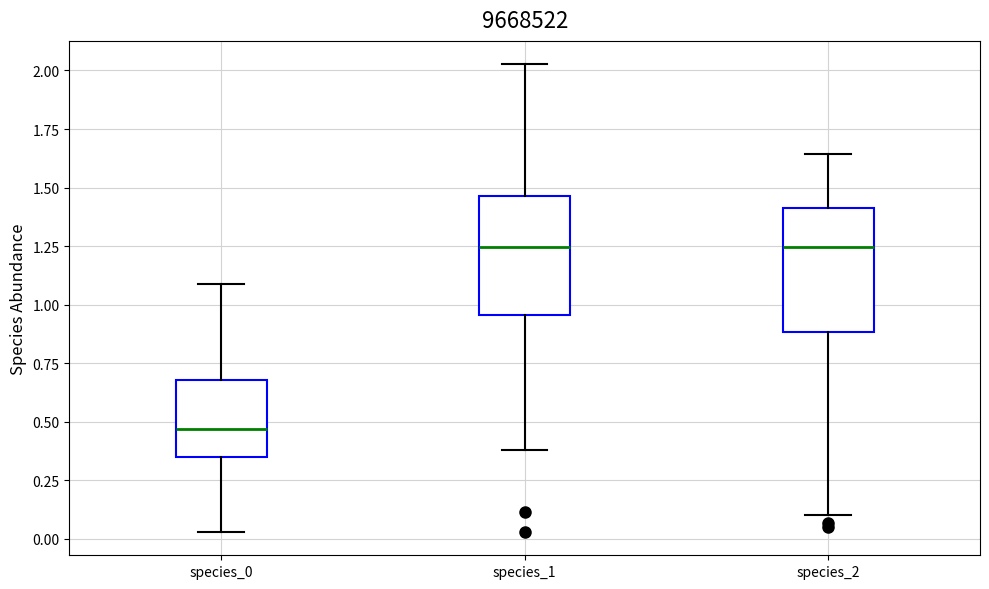

Reading left to right, read every box against the y-axis: the position of its median line, the range the box covers, and the ends of its whiskers. The values are not printed on the chart, so give them approximately, as read against the axis.

species_0: median 0.45, box 0.35 to 0.70, whiskers 0.05 to 1.10
species_1: median 1.25, box 0.95 to 1.45, whiskers 0.40 to 2.05
species_2: median 1.25, box 0.90 to 1.40, whiskers 0.10 to 1.65